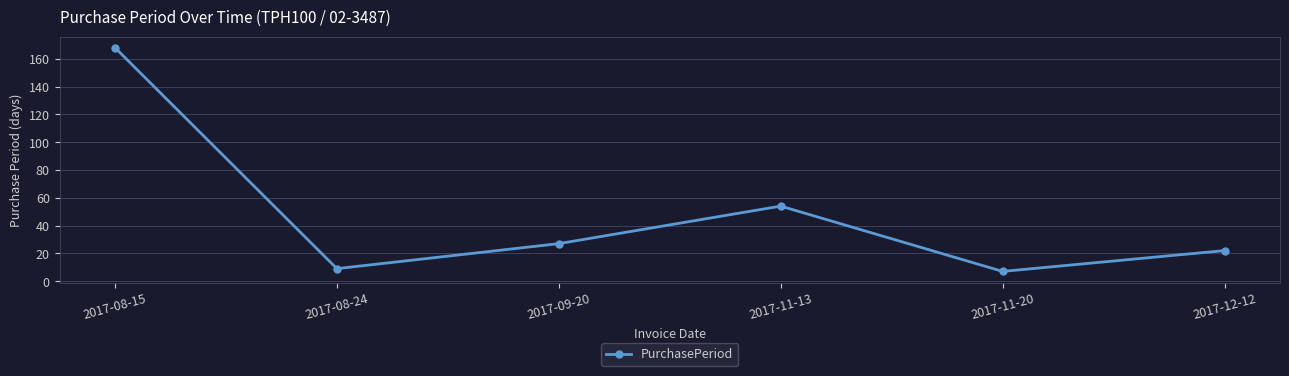

What is the label of the 1st point from the left?

2017-08-15